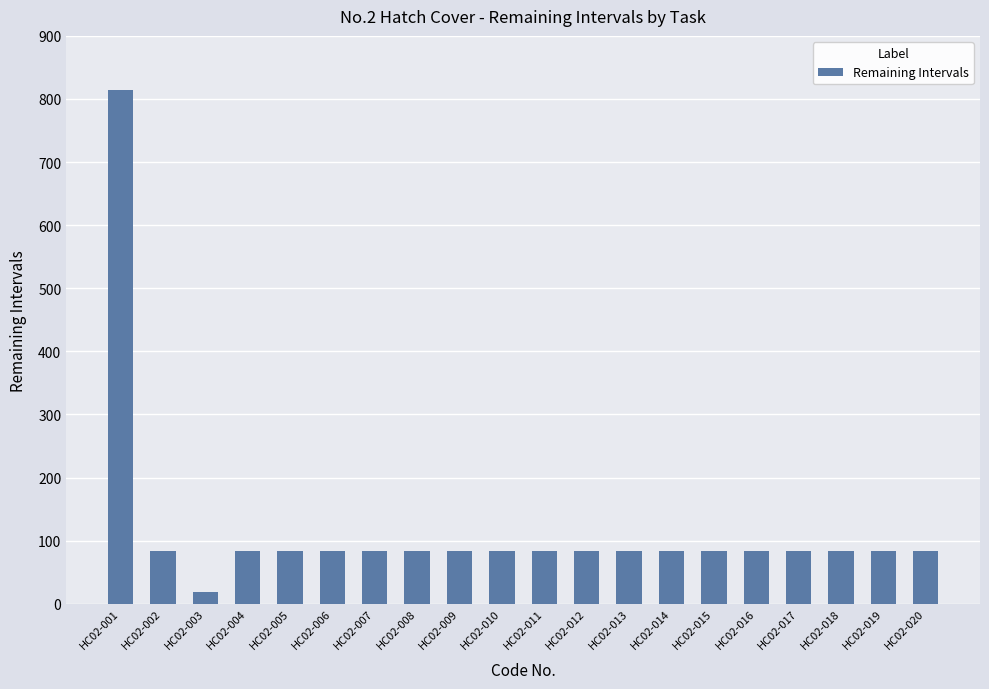

The value at HC02-003 is 19. True or false?

True